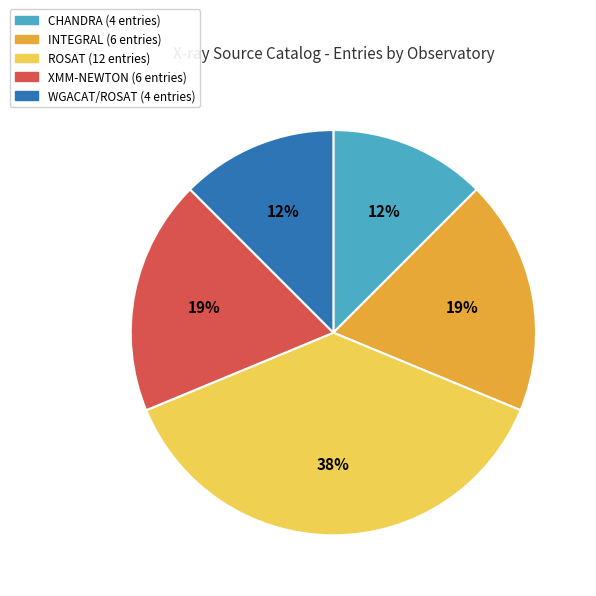

Does any single category account for the majority?

No